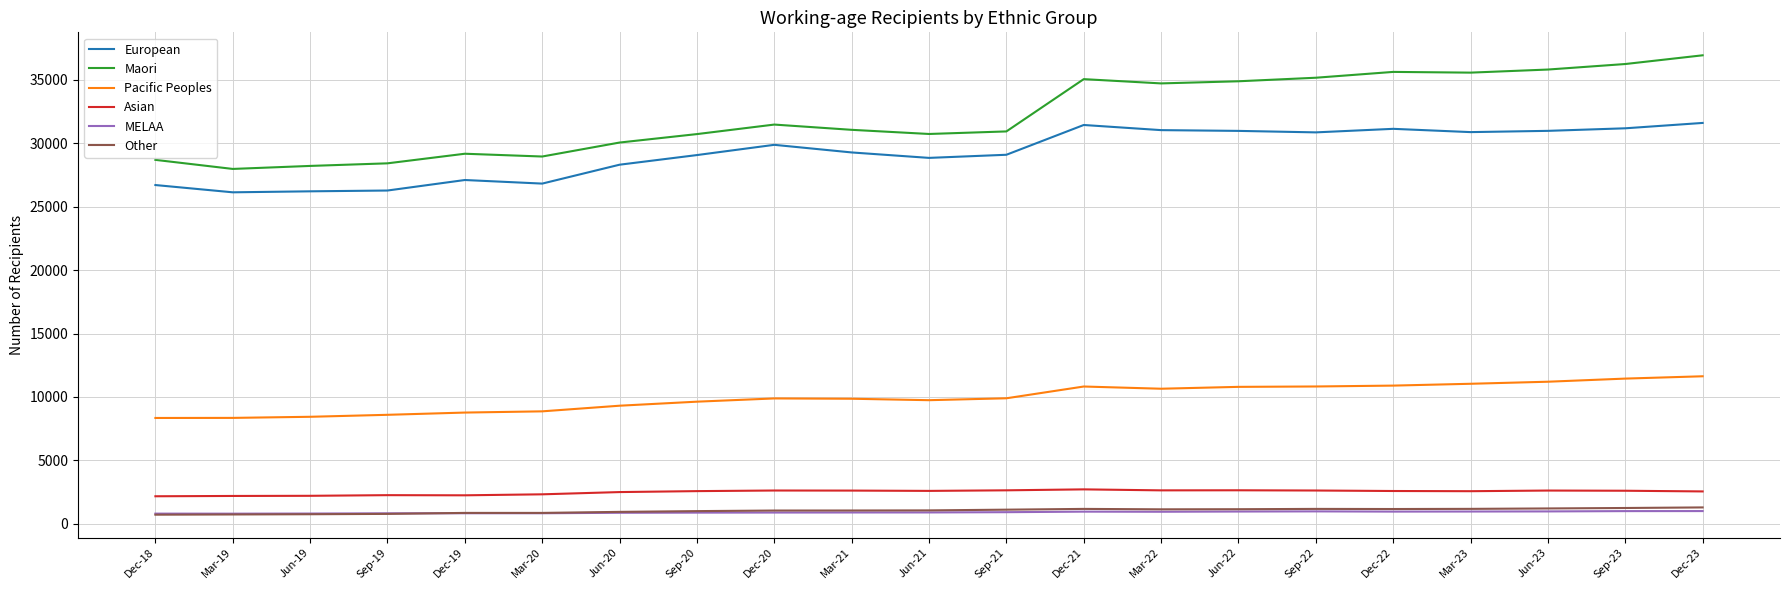

What is the smallest value displayed?

726